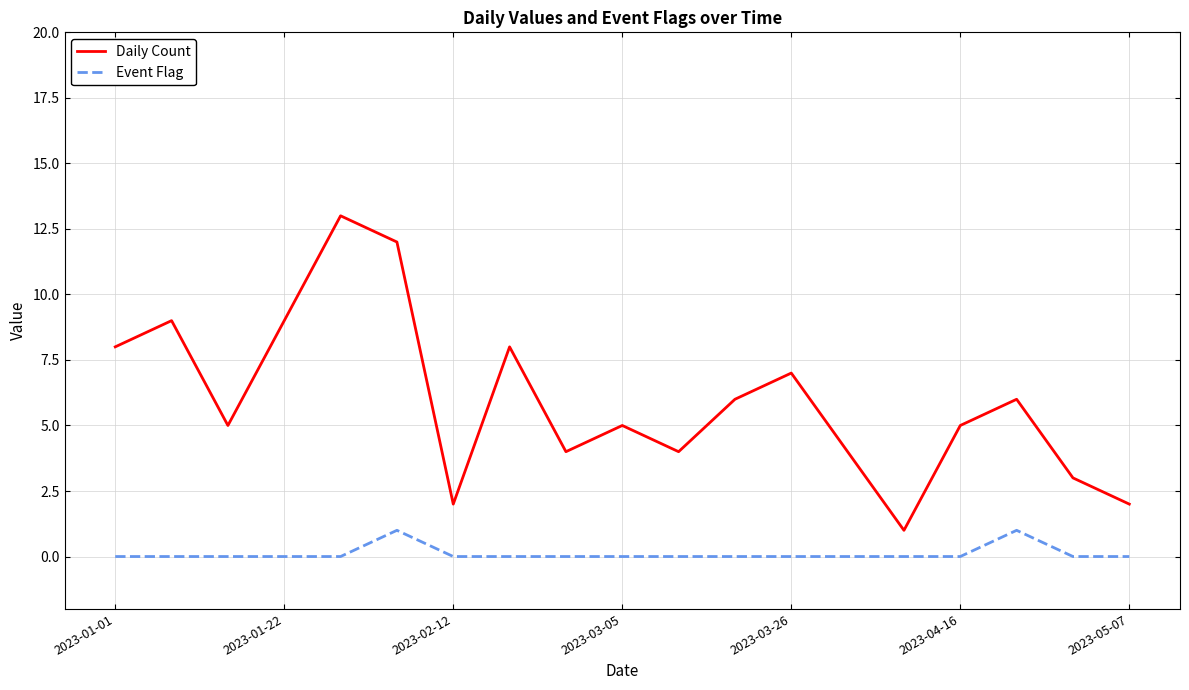

Which series has the widest spread of values?

Daily Count